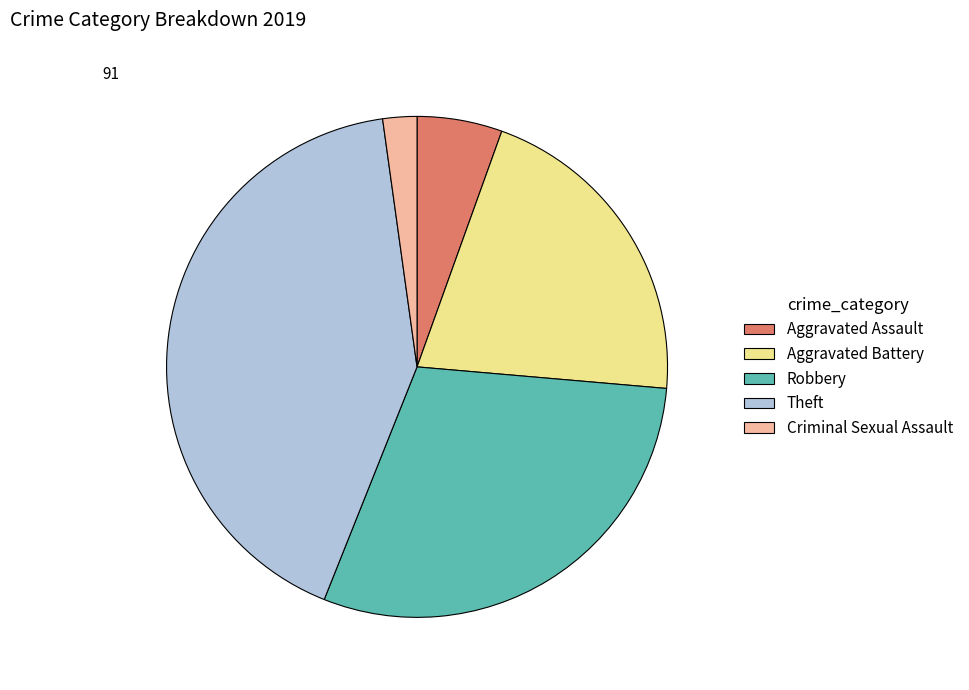

Which slice is the largest?

Theft